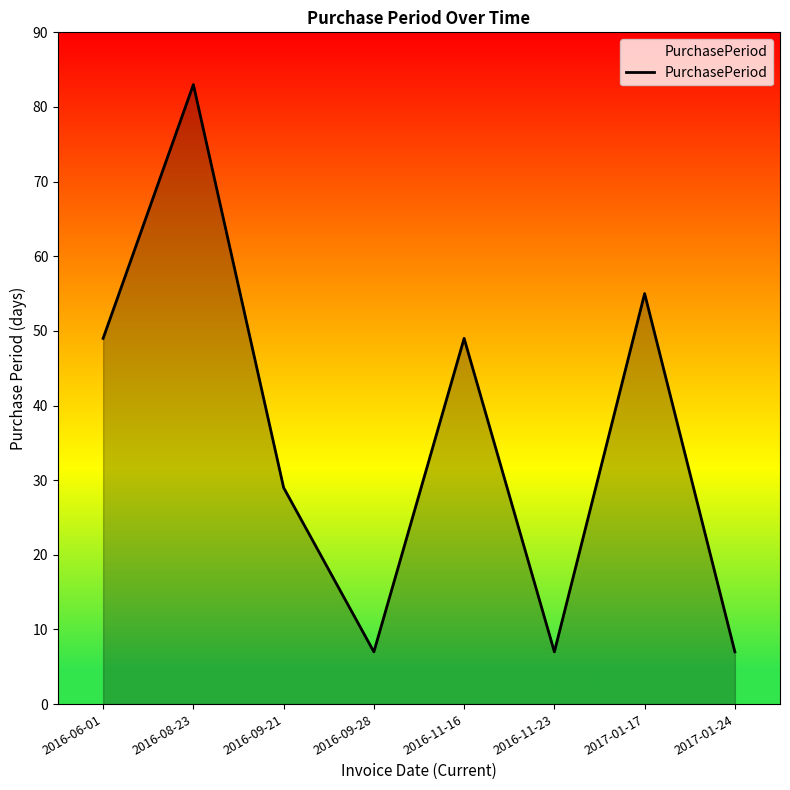

Reading left to right, what are all the values shown in this chart?

49	83	29	7	49	7	55	7